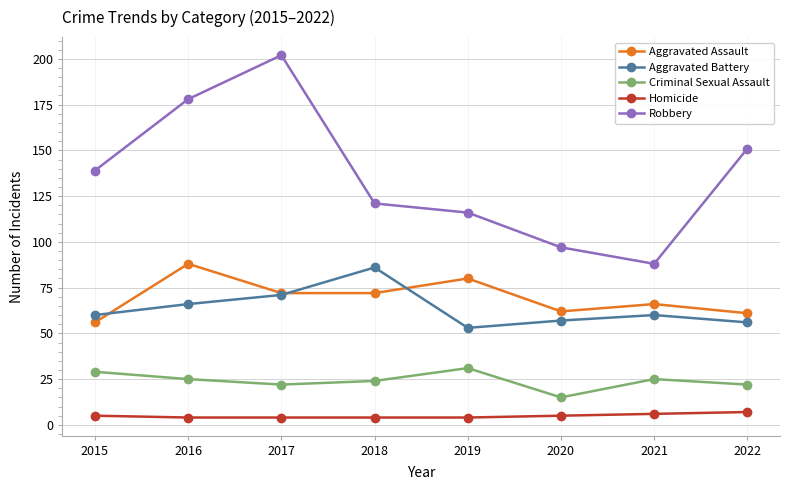

The value of Criminal Sexual Assault at 2018 is 43. True or false?

False